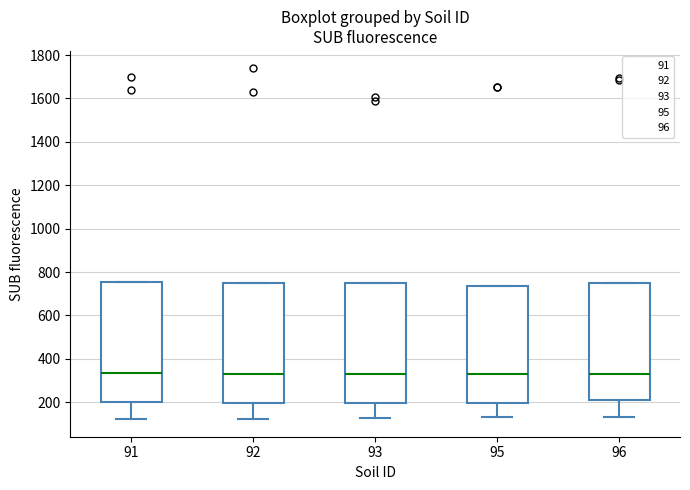

Reading left to right, read every box against the y-axis: the position of its median line, the range the box covers, and the ends of its whiskers. The values are not printed on the chart, so give them approximately, as read against the axis.

91: median 340, box 200 to 760, whiskers 120 to 760
92: median 320, box 200 to 760, whiskers 120 to 760
93: median 340, box 200 to 760, whiskers 120 to 760
95: median 320, box 200 to 740, whiskers 140 to 740
96: median 340, box 220 to 760, whiskers 140 to 760